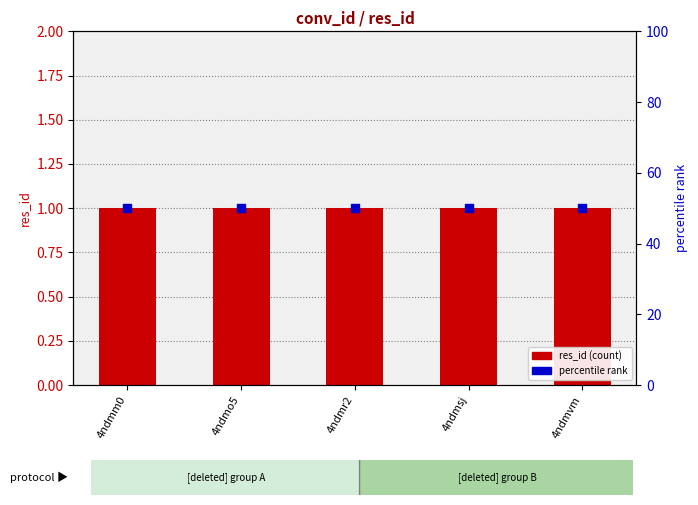

Which series contains the lowest Y value?

res_id (count)